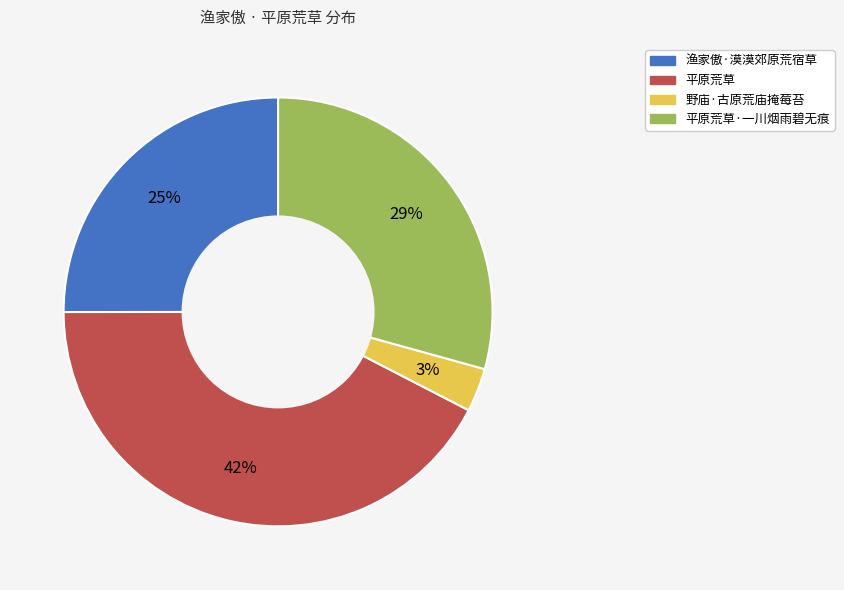

Rank the categories by value from lowest to highest.

野庙·古原荒庙掩莓苔, 渔家傲·漠漠郊原荒宿草, 平原荒草·一川烟雨碧无痕, 平原荒草